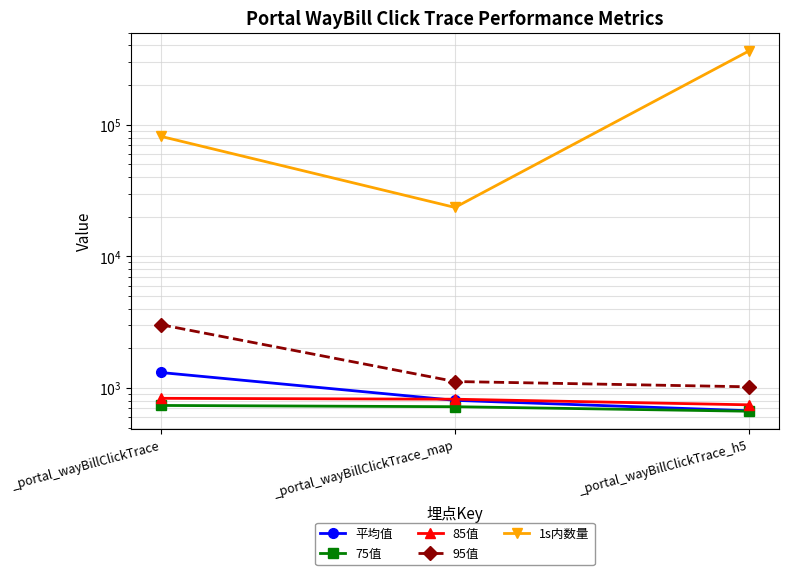

What is the greatest value displayed?

364826.0